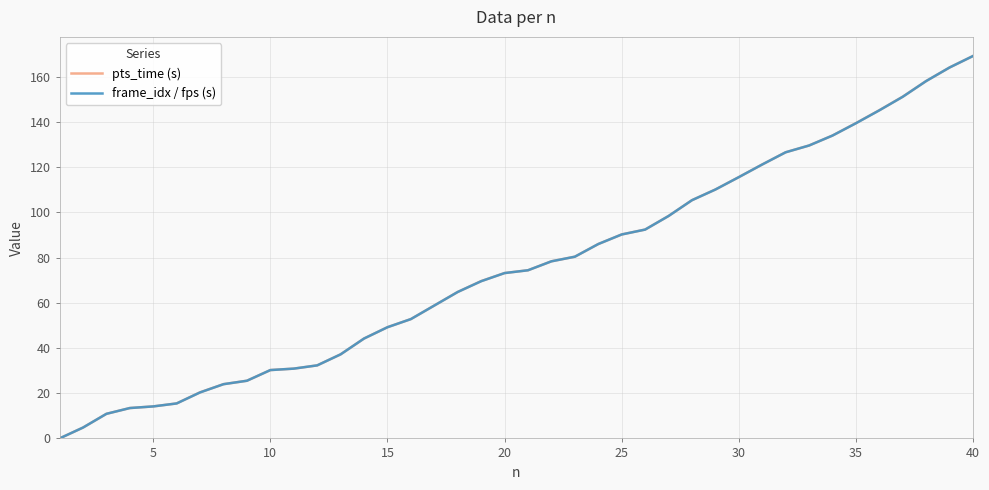

What is the maximum value shown in the chart?

169.2